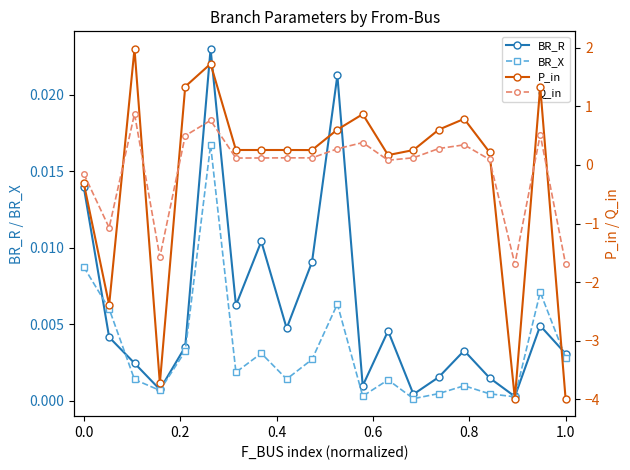

How many interior local peaks does the BR_R series have?

6